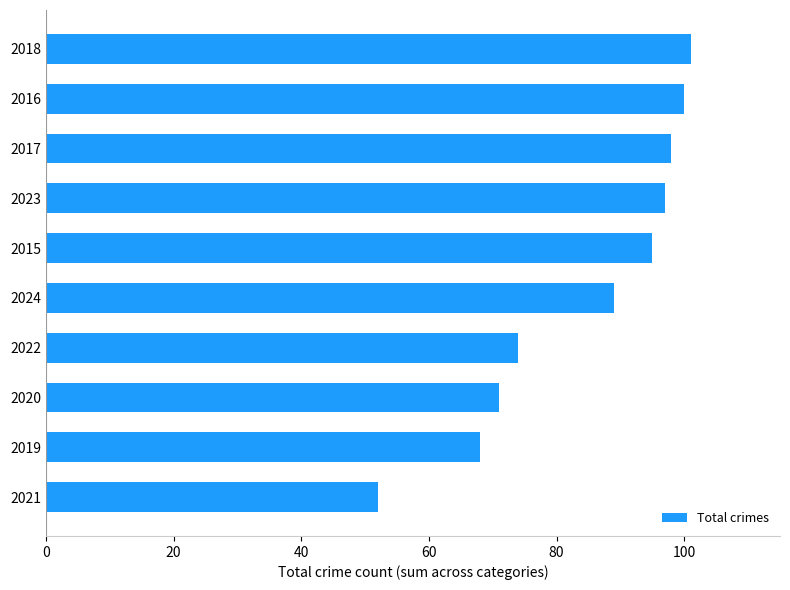

What is the difference between the second highest and second lowest values?

32